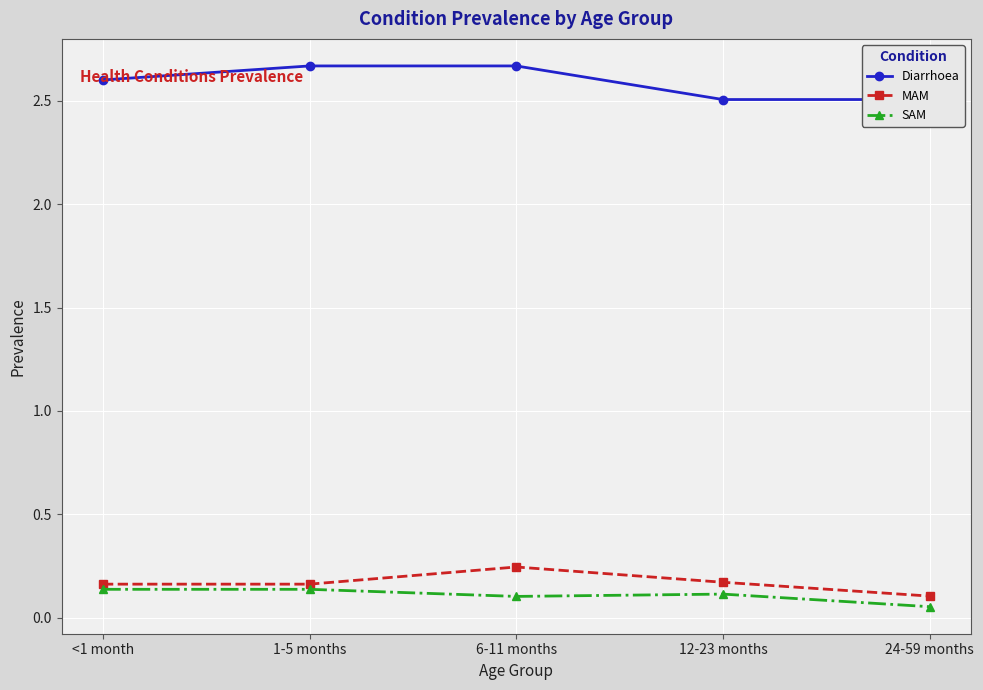

List the labels in order of SAM value, largest first.

<1 month, 1-5 months, 12-23 months, 6-11 months, 24-59 months